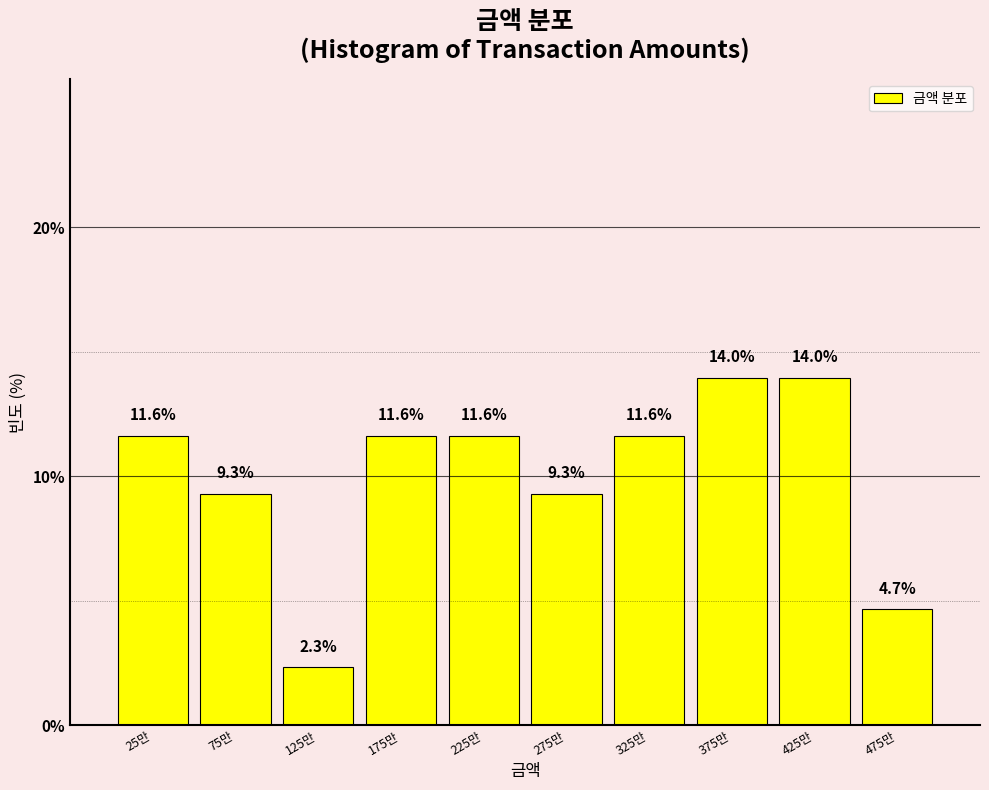

Reading left to right, extract all data points from this chart.

11.6	9.3	2.3	11.6	11.6	9.3	11.6	14.0	14.0	4.7